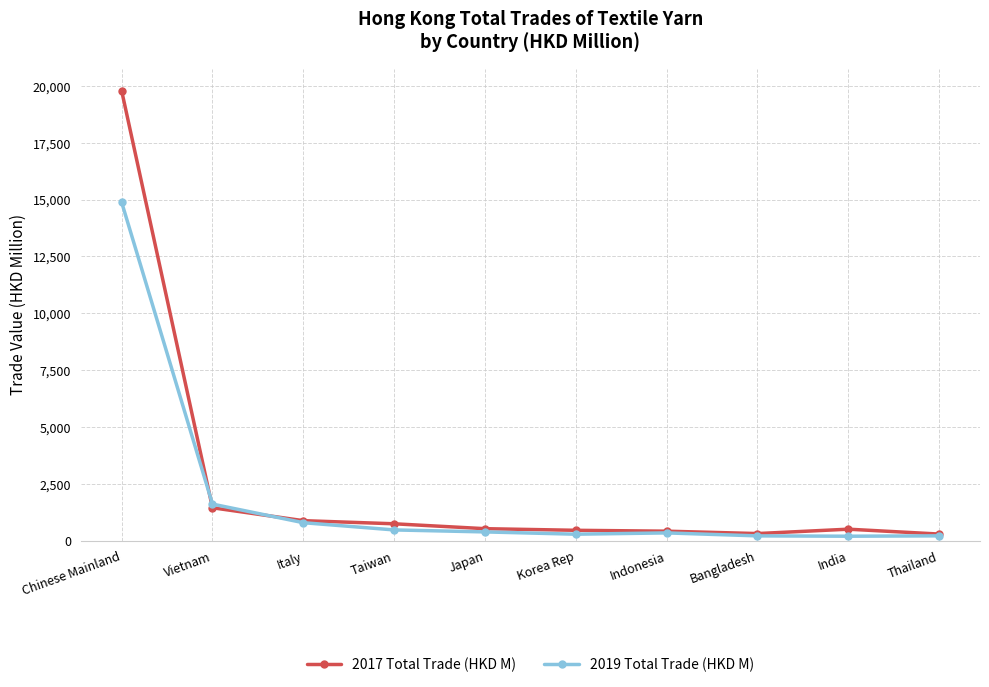

What is the label of the 6th point from the left?

Korea Rep